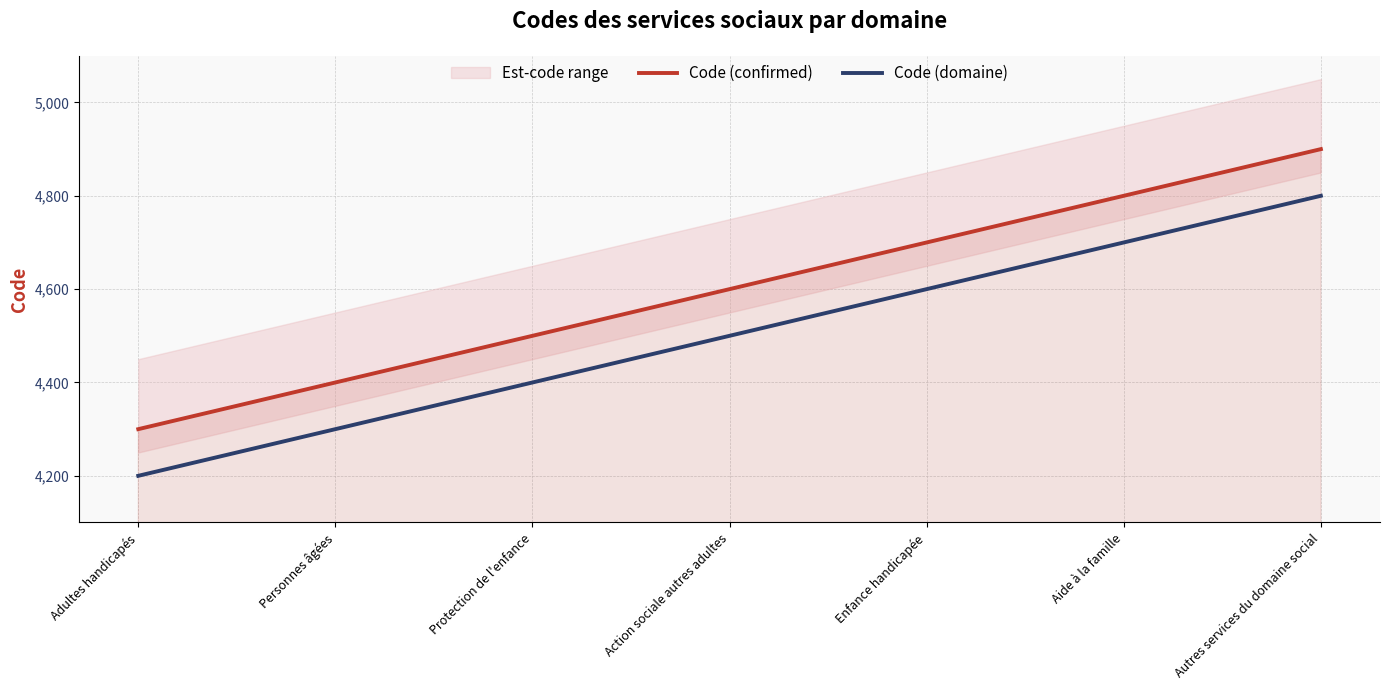

The Code (domaine) series shows 8002 at Aide à la famille. True or false?

False